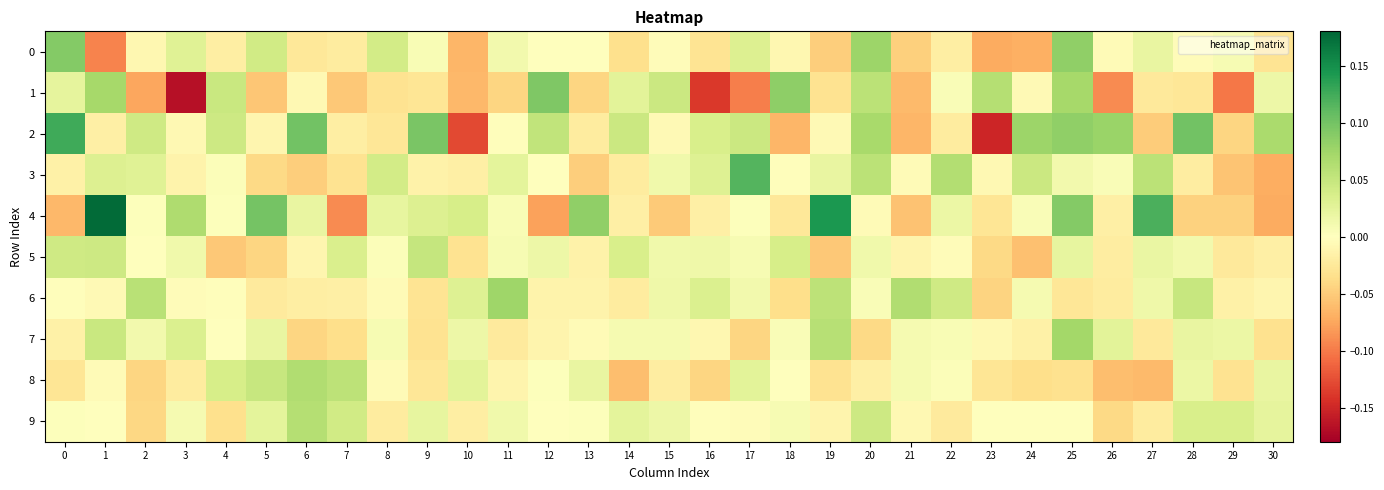

What is the greatest value displayed?

0.2